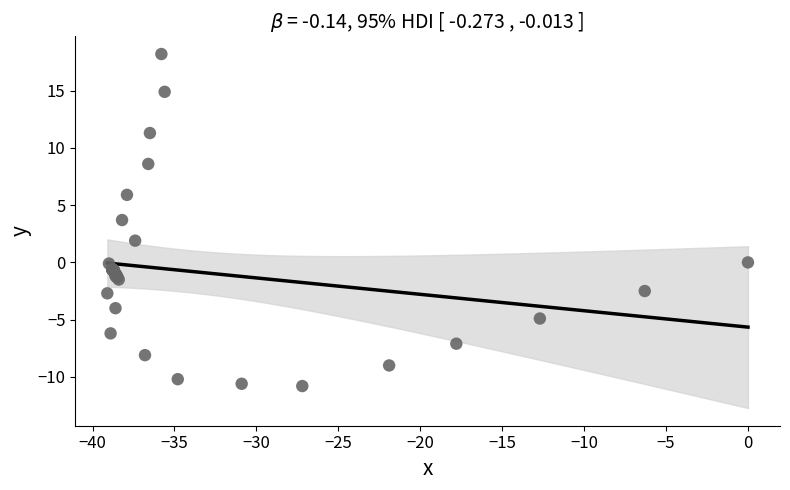

What Y value in the scatter plot is closest to 3?

3.7